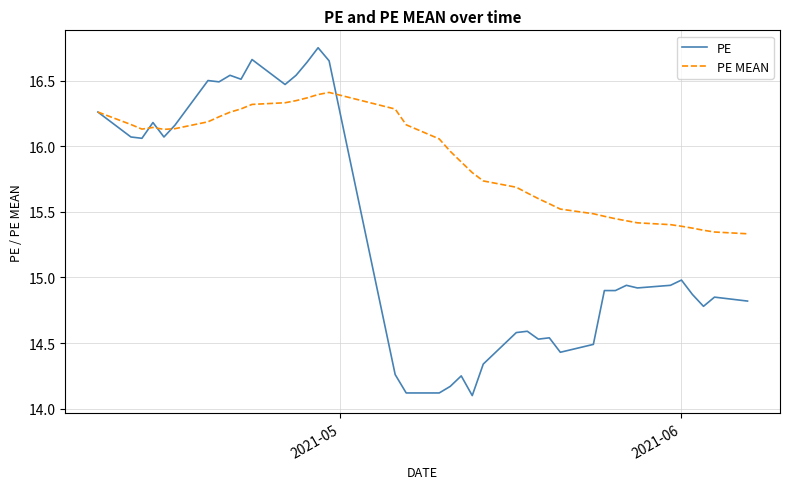

What is the smallest value displayed?

14.1